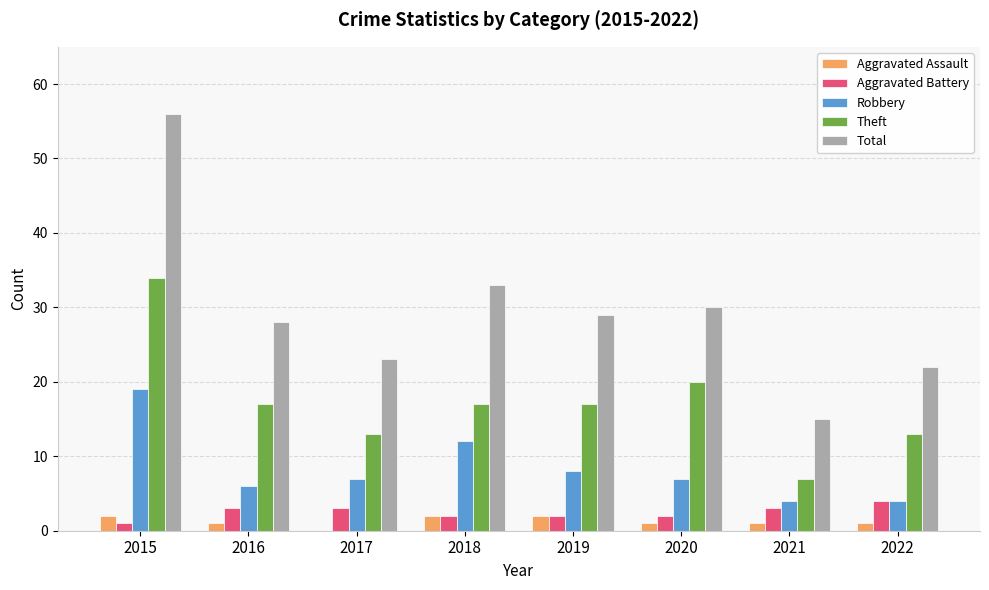

At which label is Total closest to 35?

2018